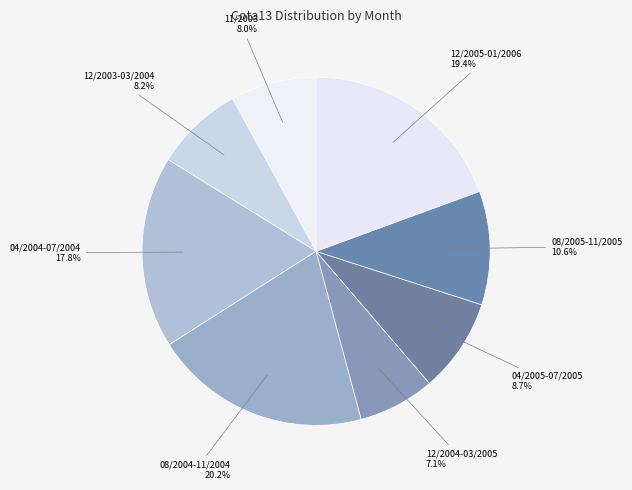

Count the number of slices in the pie.

8